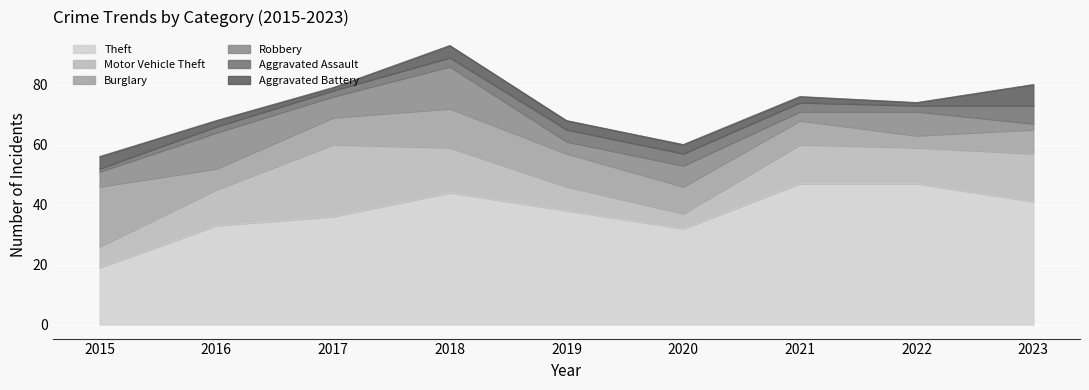

What is the spread (max minus min) of values at 2015?

19